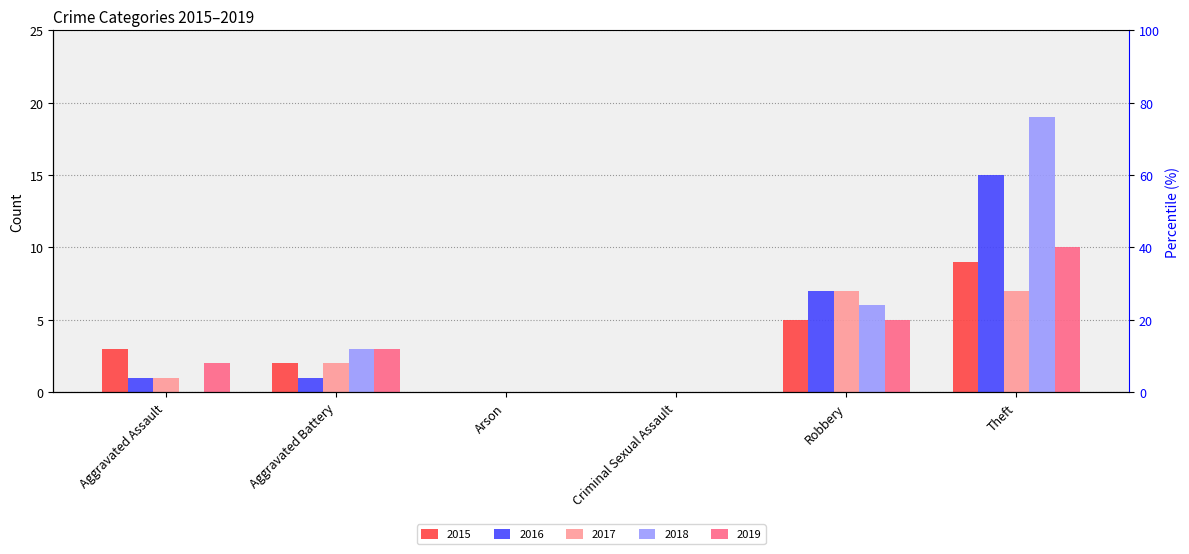

What is the label of the 6th bar from the left?

Theft